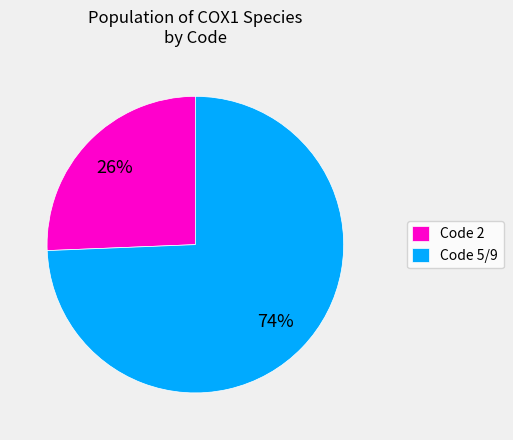

To the nearest percent, what is the average slice percentage?

50%